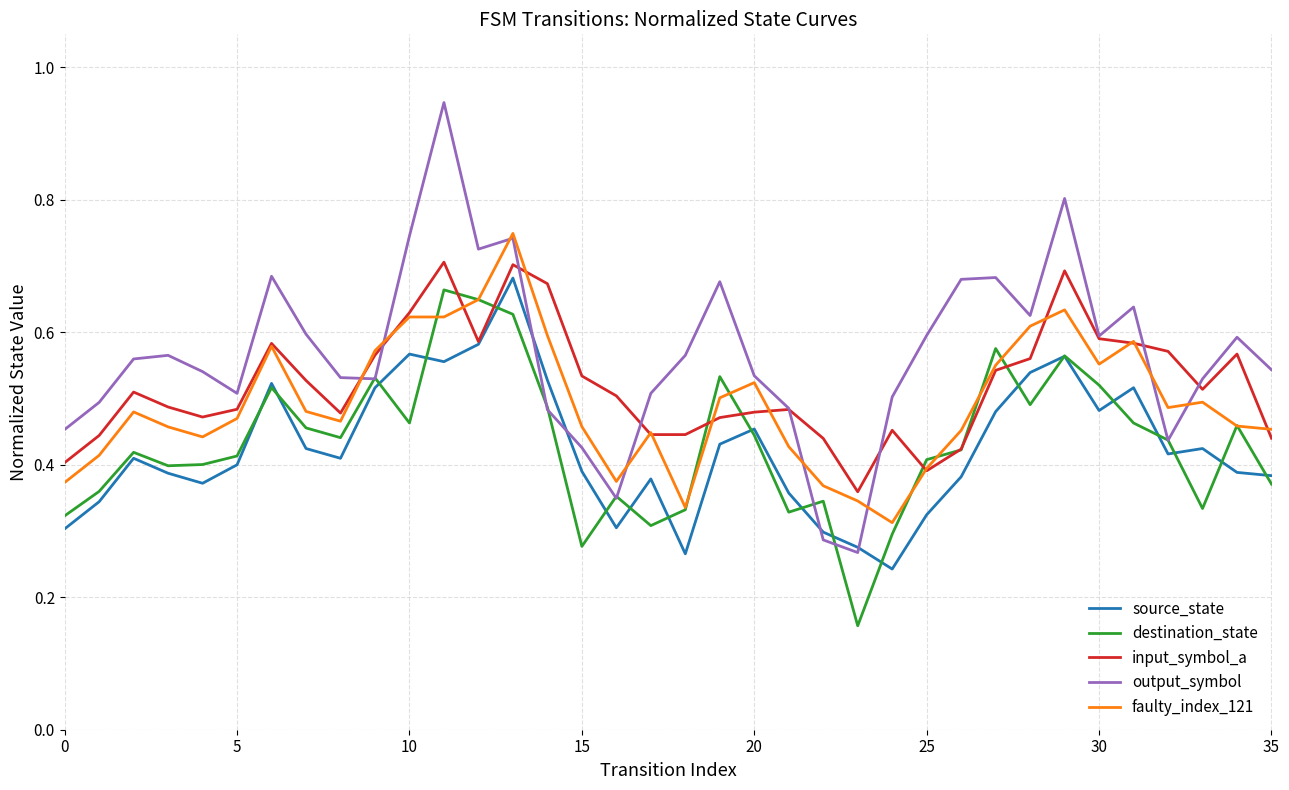

Which series has the largest total across all categories?

output_symbol